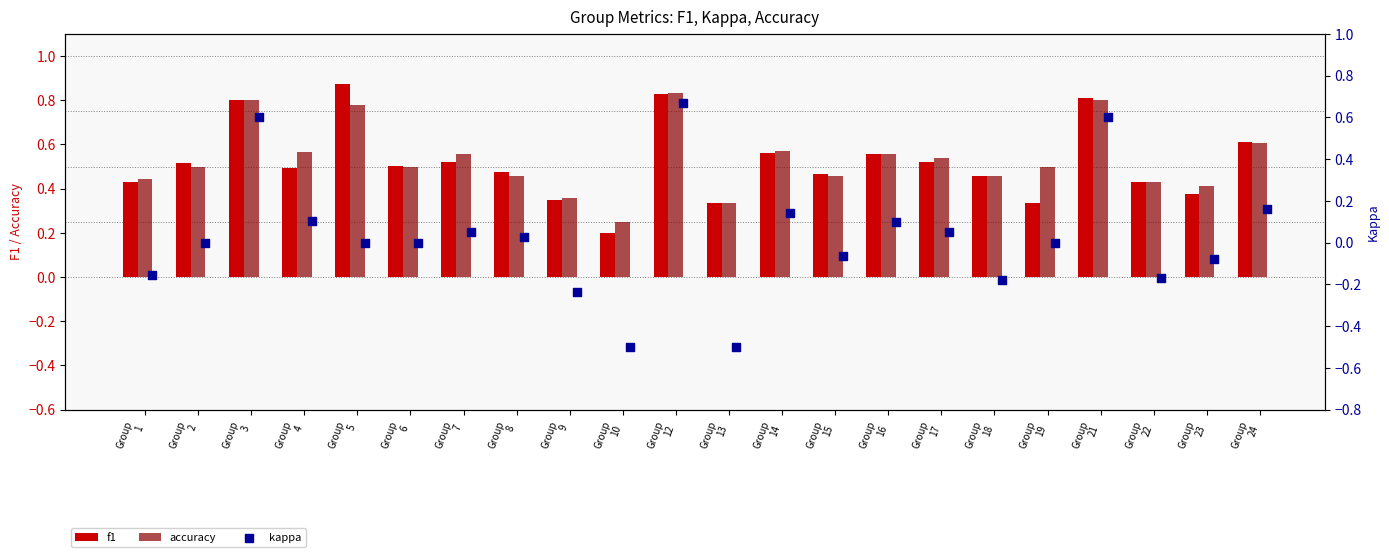

Which series contains the highest Y value?

f1